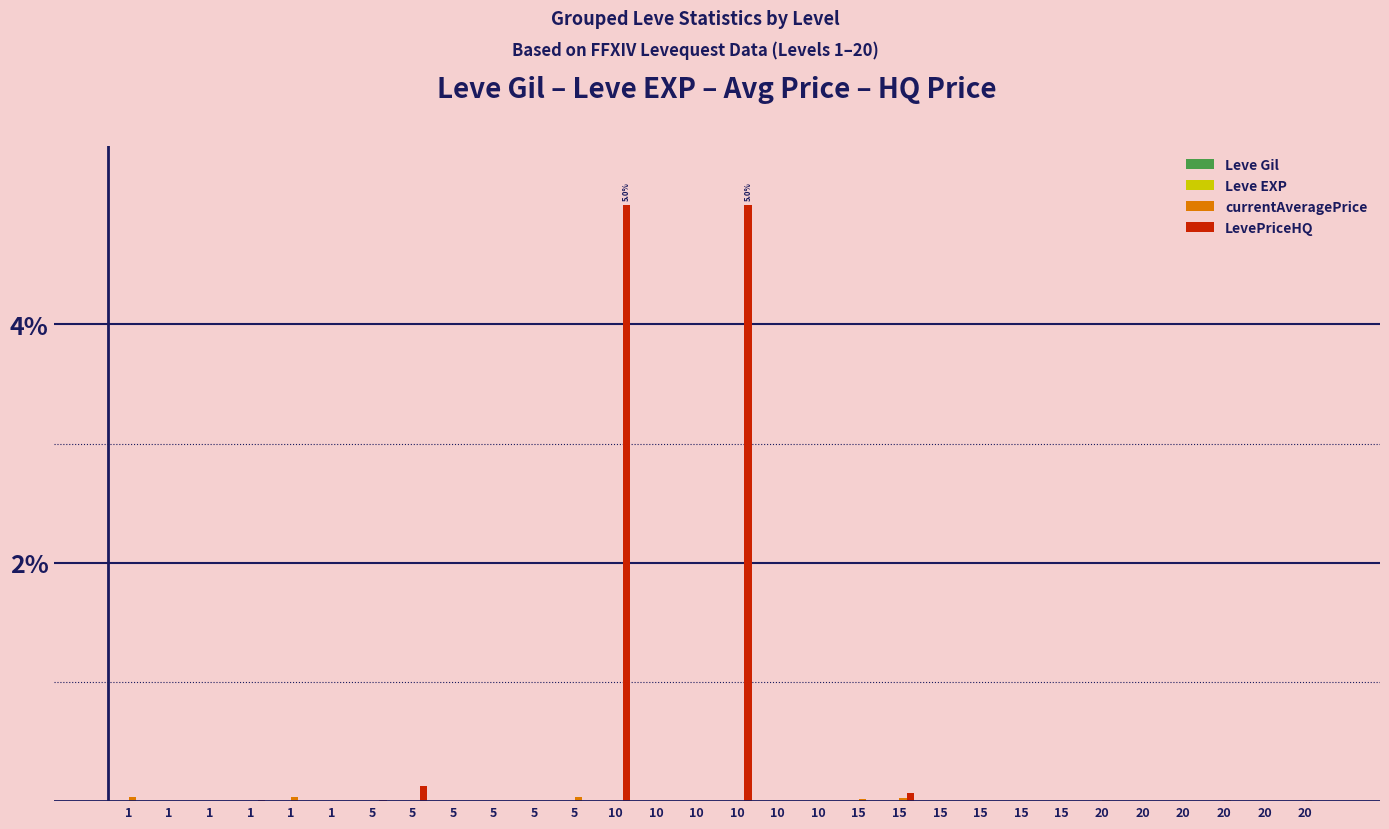

Are the bars horizontal?

No